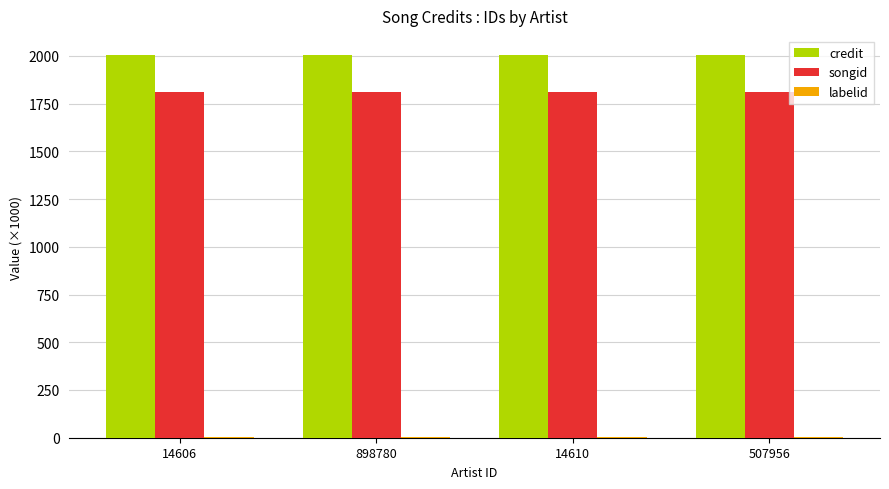

What is the maximum value shown in the chart?

2004.5